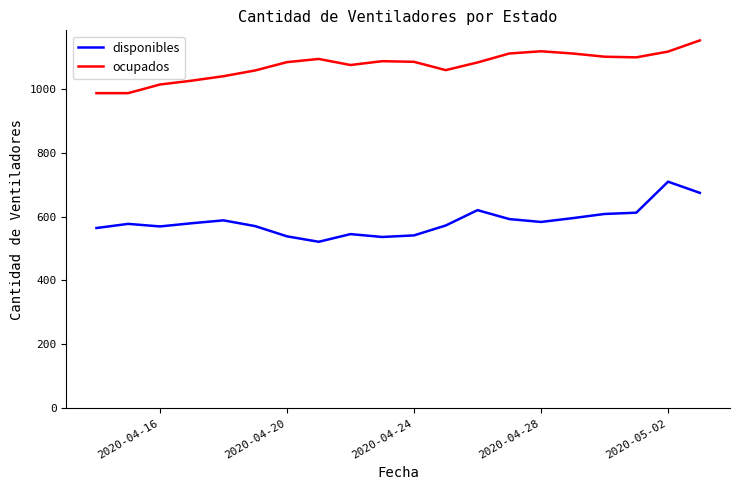

True or false: ocupados and disponibles cross at least once.

False